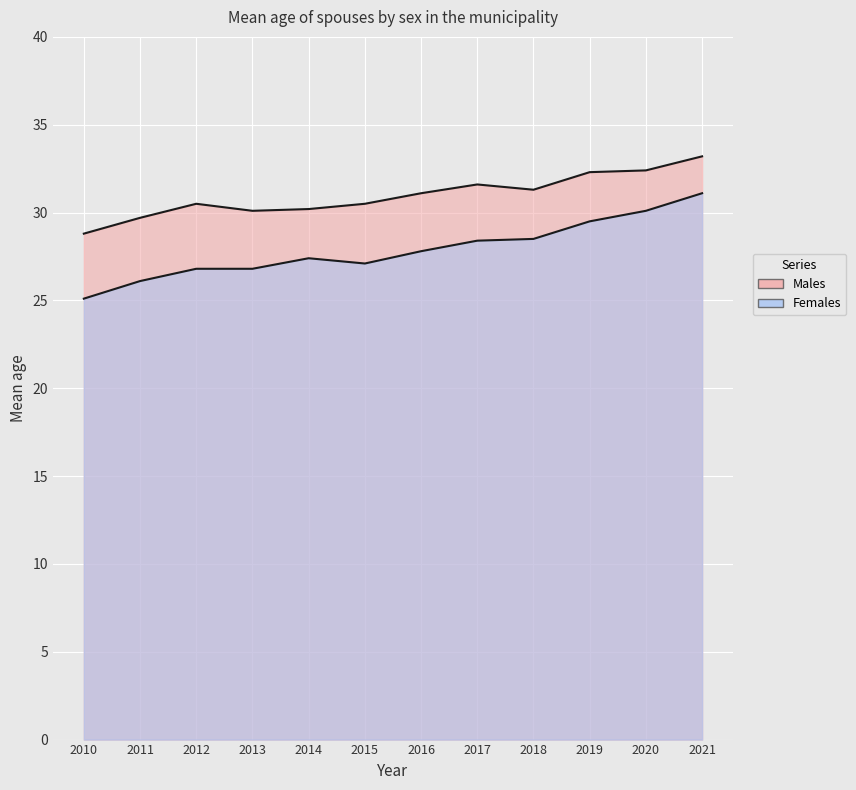

What is the maximum value for Females?

31.1